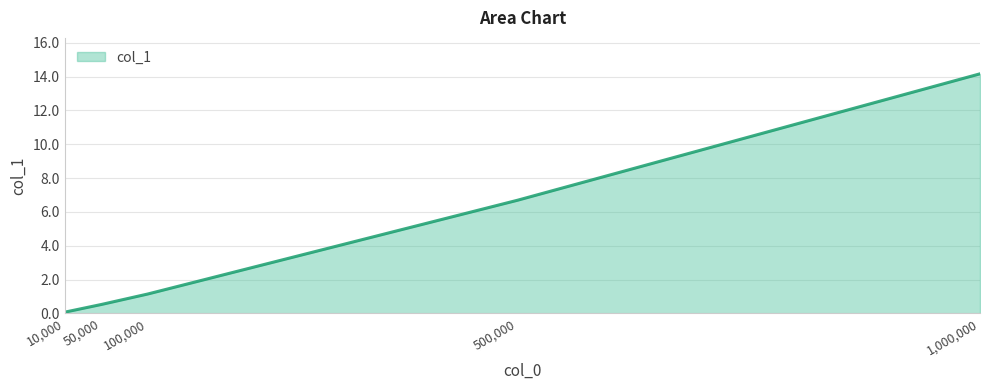

What is the change in value from 50,000 to 100,000?

+0.6